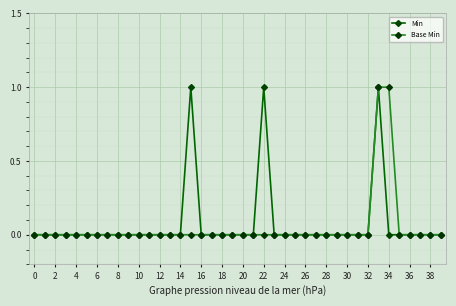

True or false: Min has more than 0 interior local peaks.

True